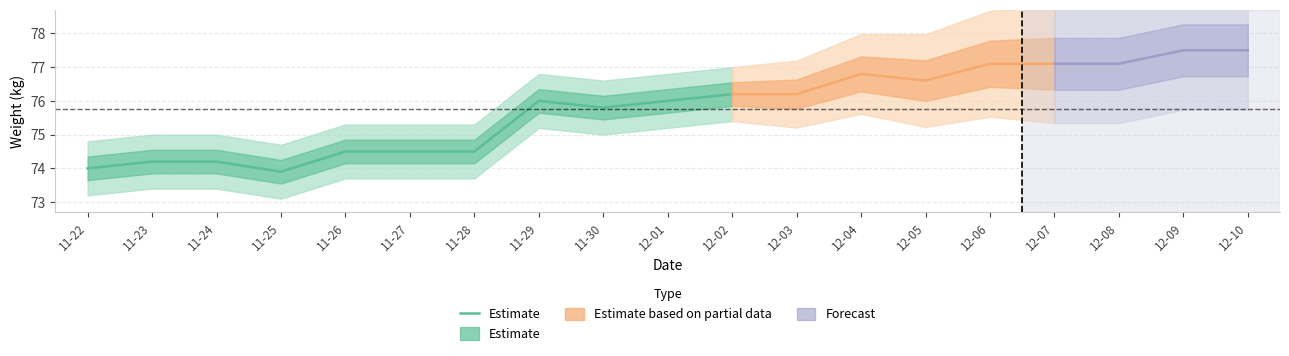

True or false: the data shows 22.3 at 11-26.

False